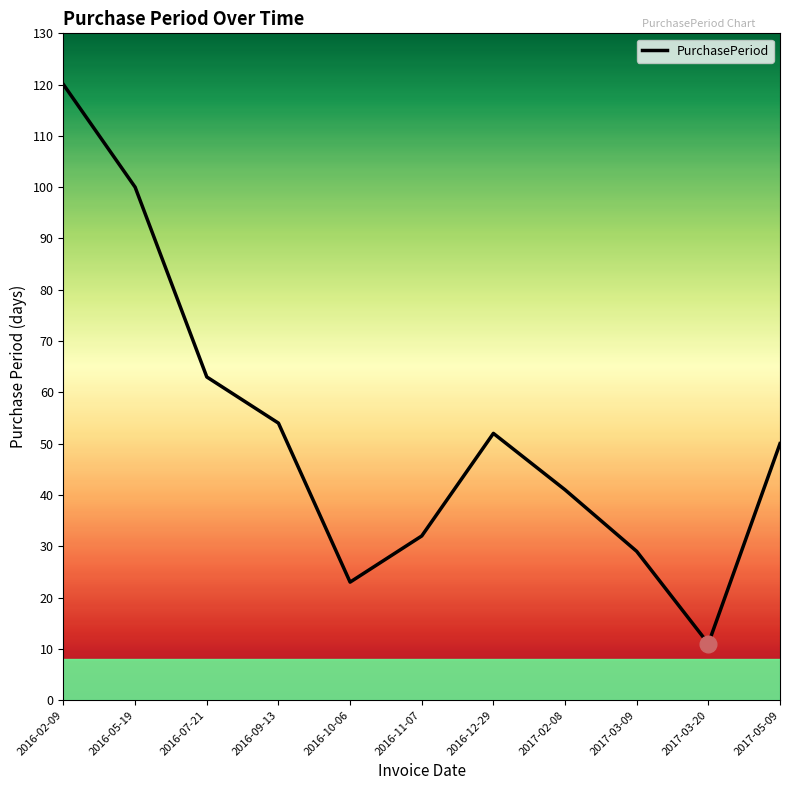

How many series are shown in this chart?

1